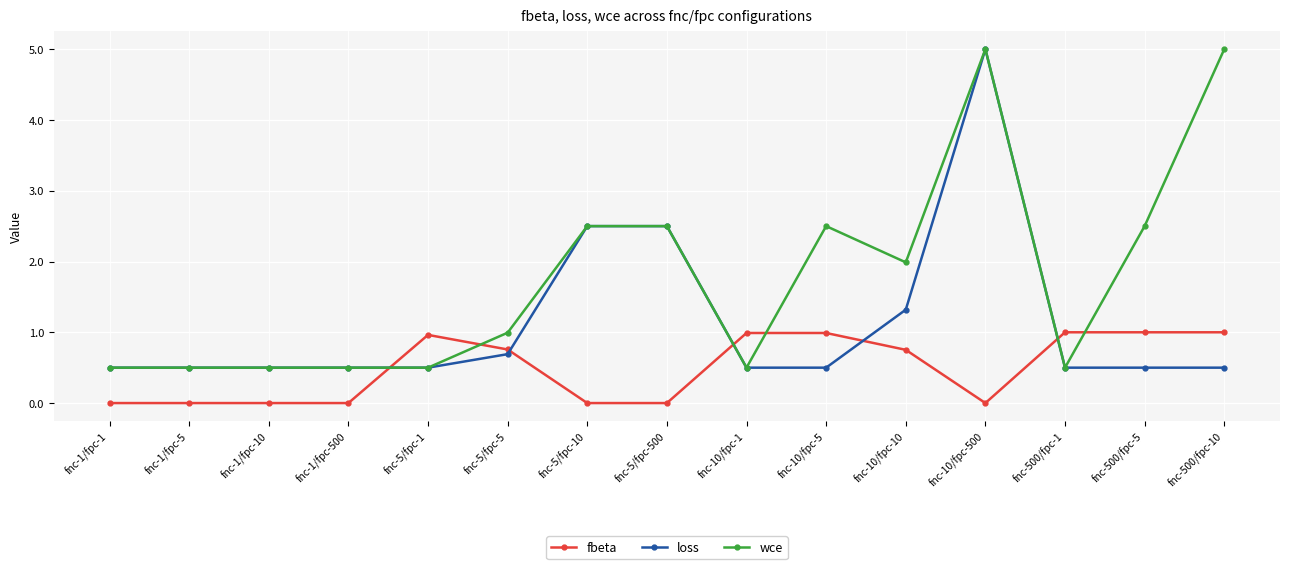

What position from the left is fnc-1/fpc-500?

4